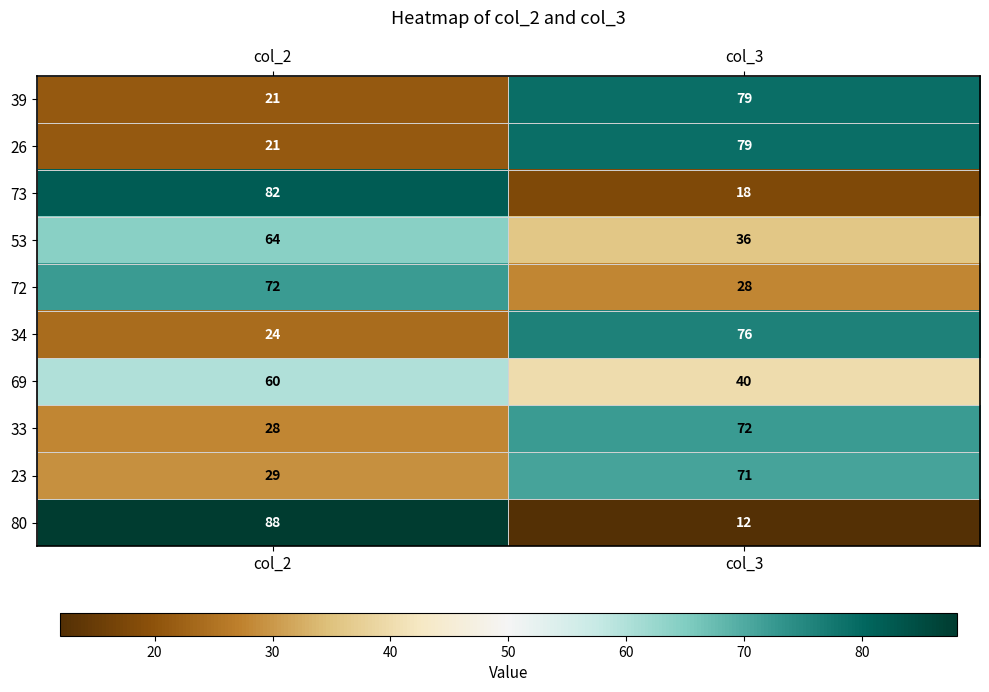

Reading right to left, transcribe all the data shown in this chart.

39: 79	21
26: 79	21
73: 18	82
53: 36	64
72: 28	72
34: 76	24
69: 40	60
33: 72	28
23: 71	29
80: 12	88